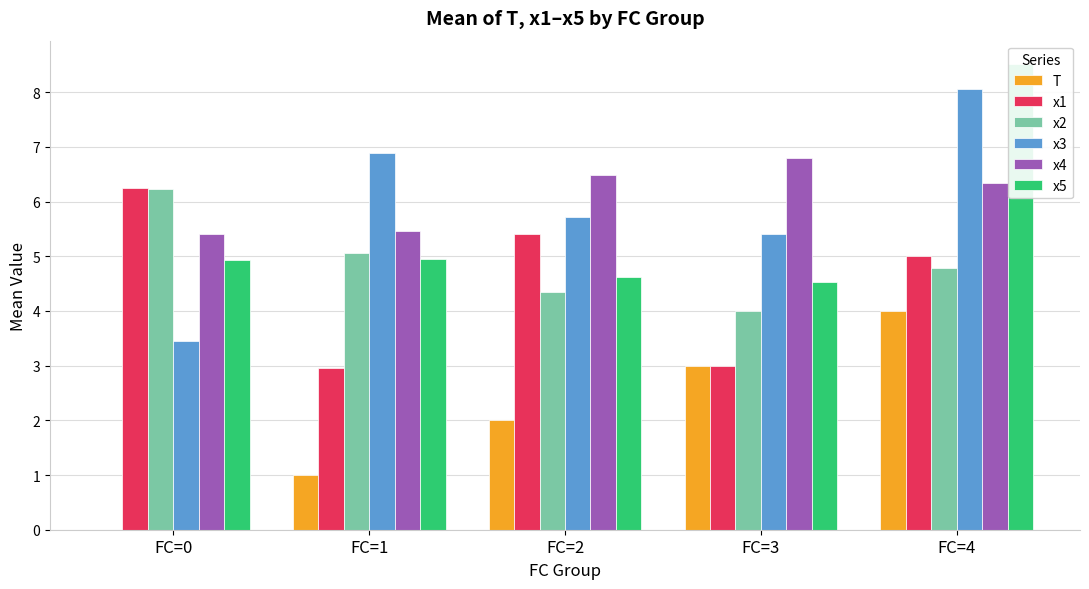

At which category is the sum across all series the highest?

FC=4